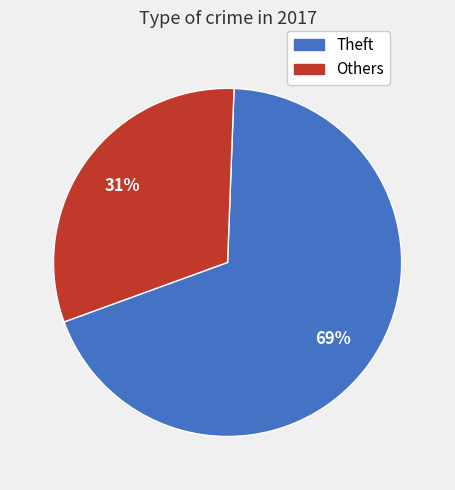

How many segments does this pie chart have?

2